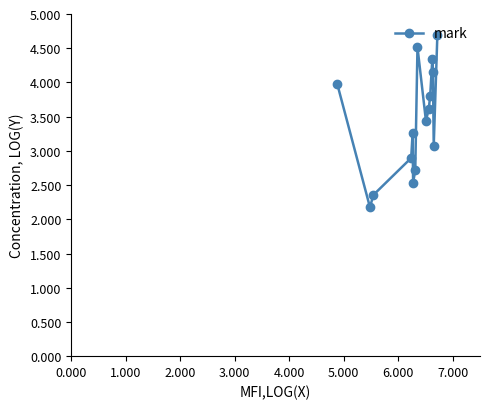

How many values are below 3?

5